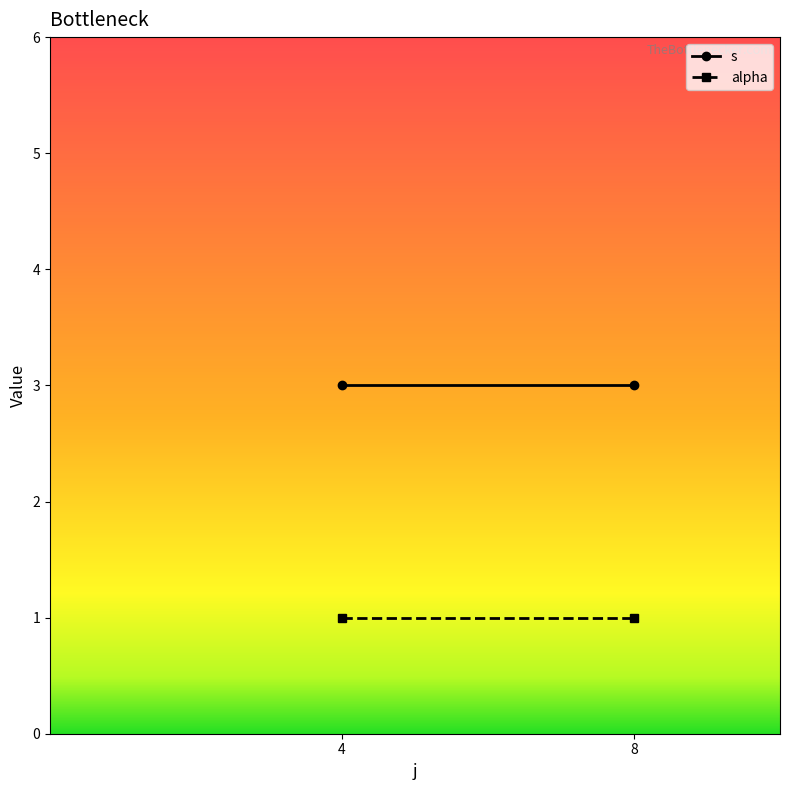

Reading left to right, transcribe all the data shown in this chart.

s: 4=3	8=3
alpha: 4=1	8=1